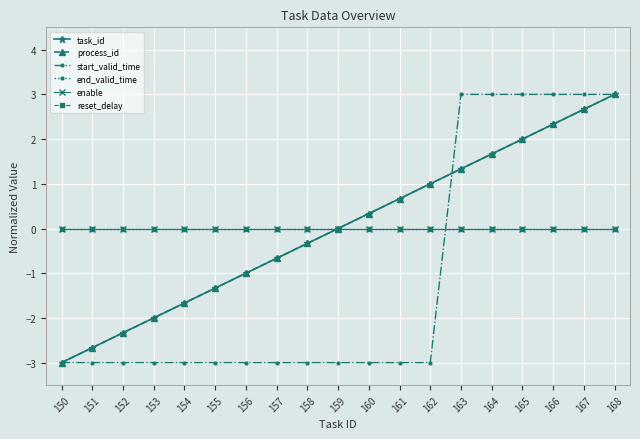

How many lines are shown in the chart?

6